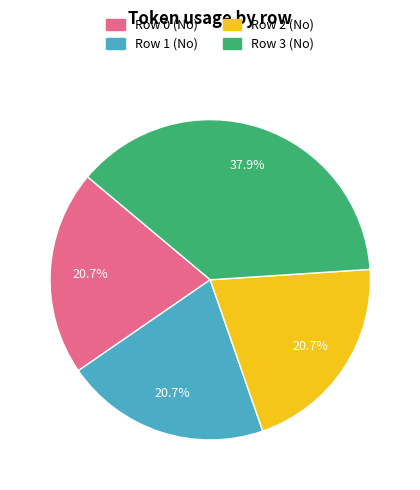

To the nearest percent, what percentage of the pie is Row 1 (No)?

21%